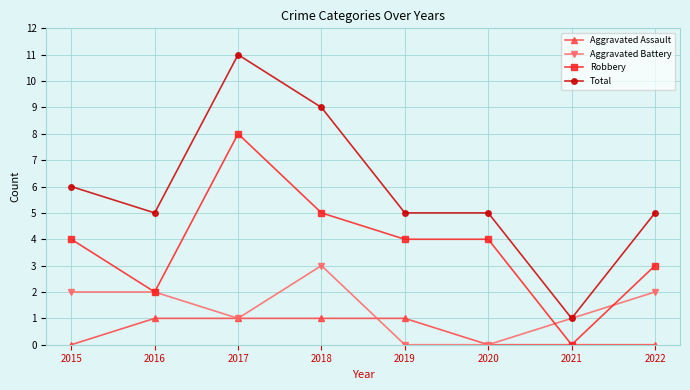

What is the greatest value displayed?

11